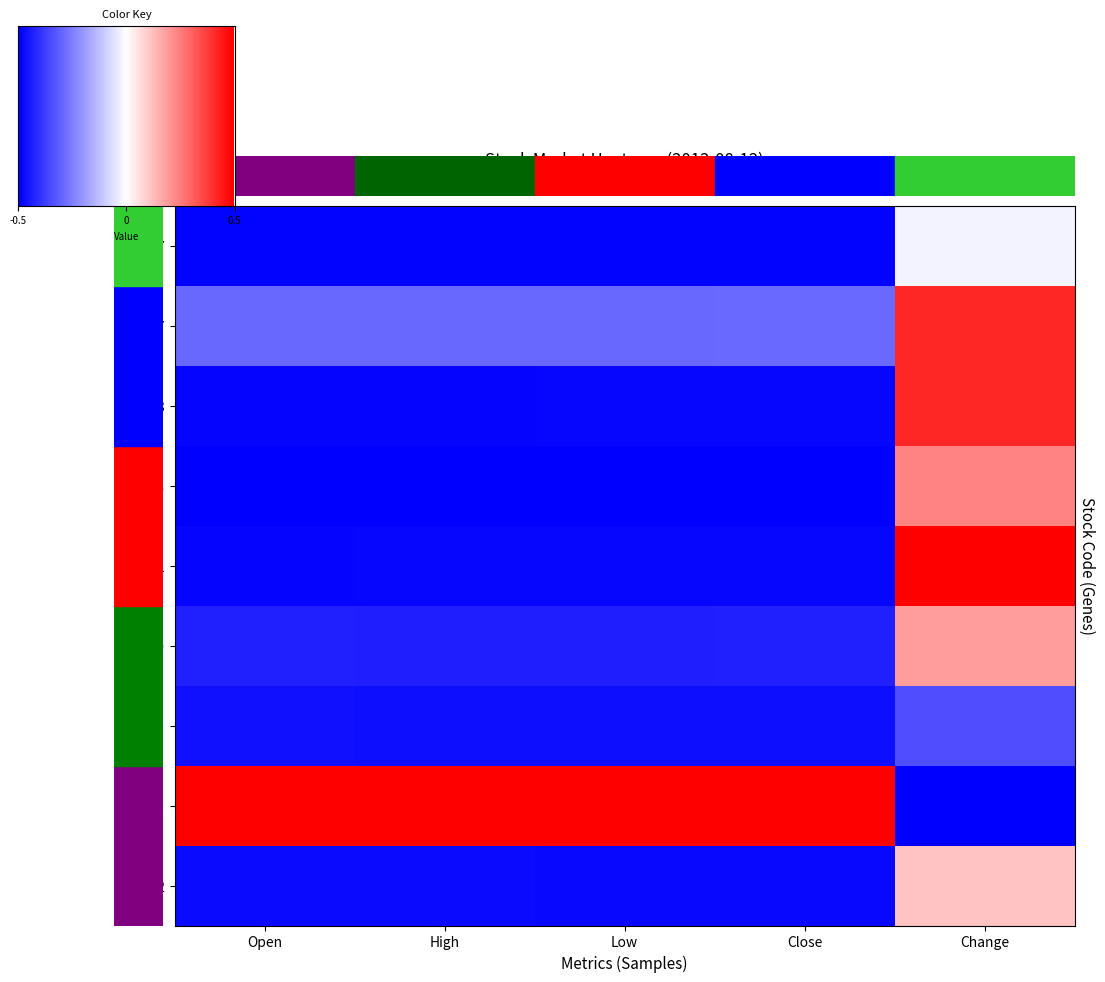

At which label does 5203 reach its minimum?

Change